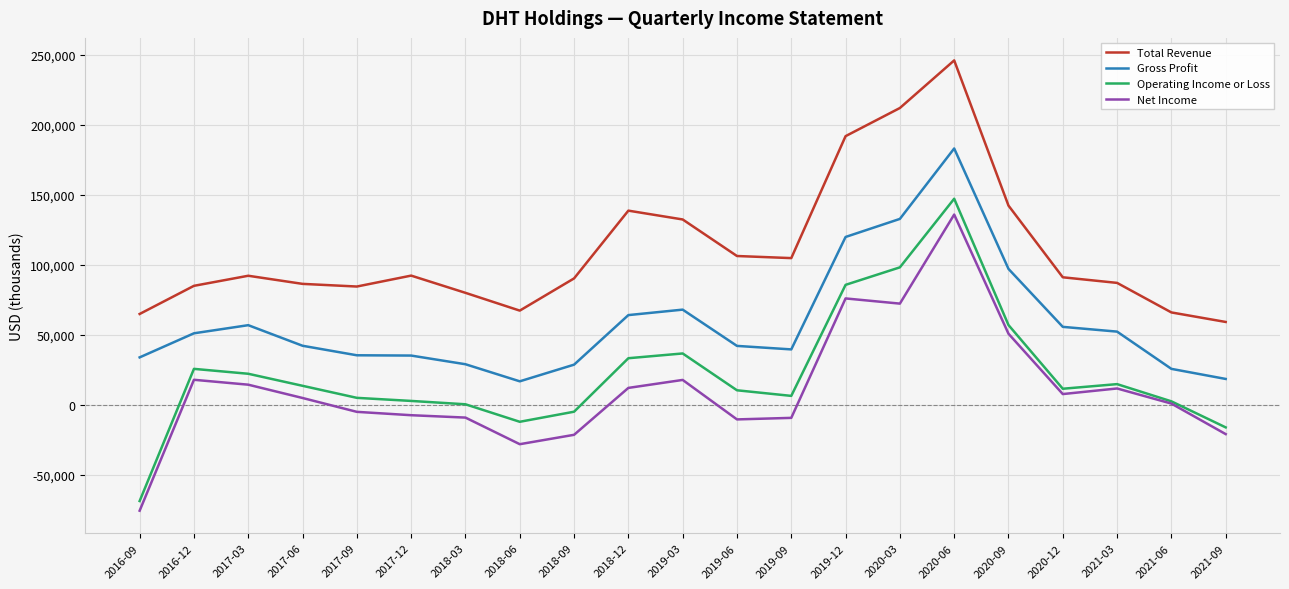

What is the average value of the Operating Income or Loss series?

22357